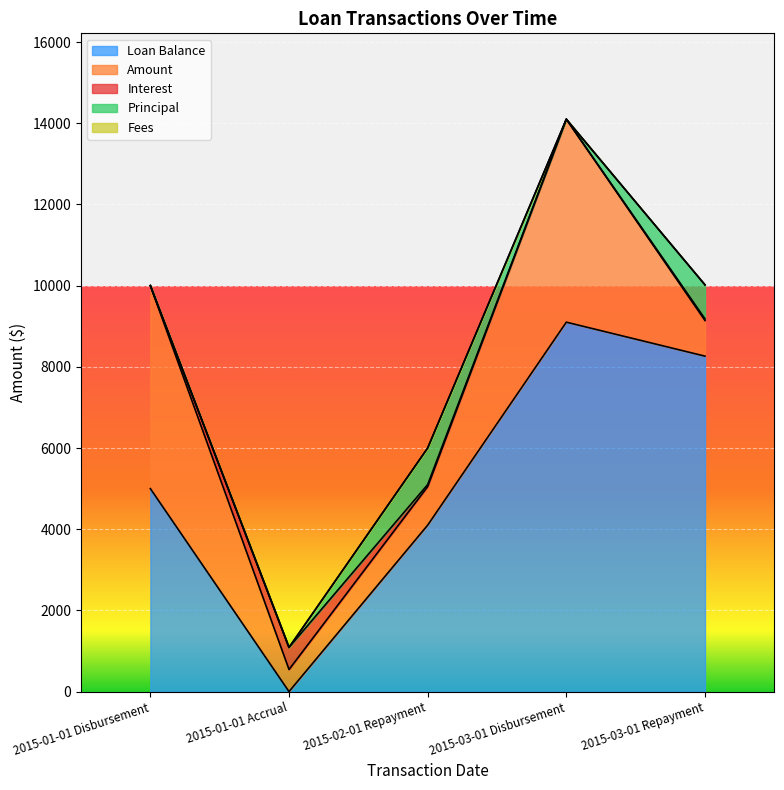

Rank the categories by Fees value from lowest to highest.

2015-01-01 Disbursement, 2015-01-01 Accrual, 2015-02-01 Repayment, 2015-03-01 Disbursement, 2015-03-01 Repayment